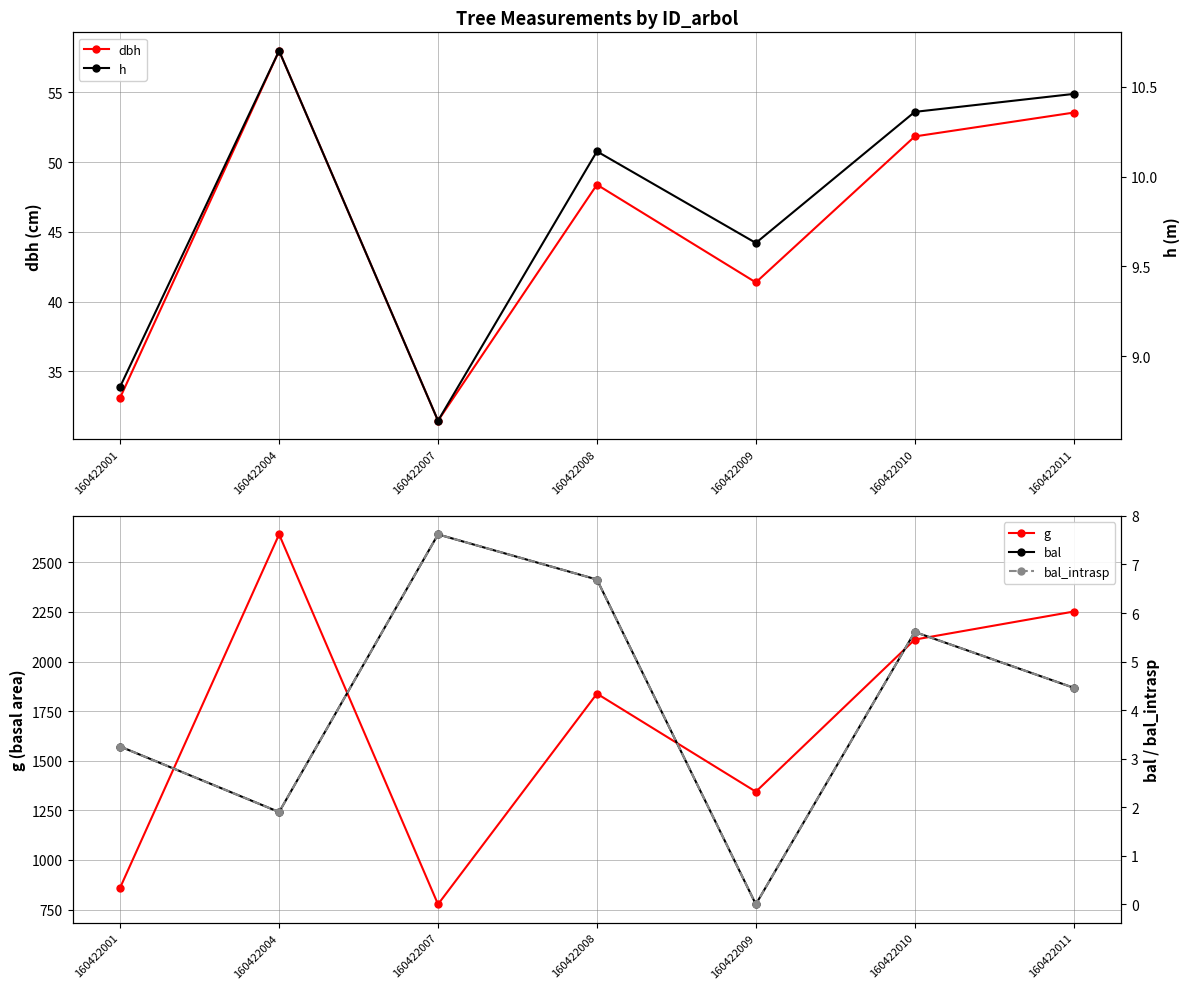

What is the value of the h point at the 6th from the left?

10.4